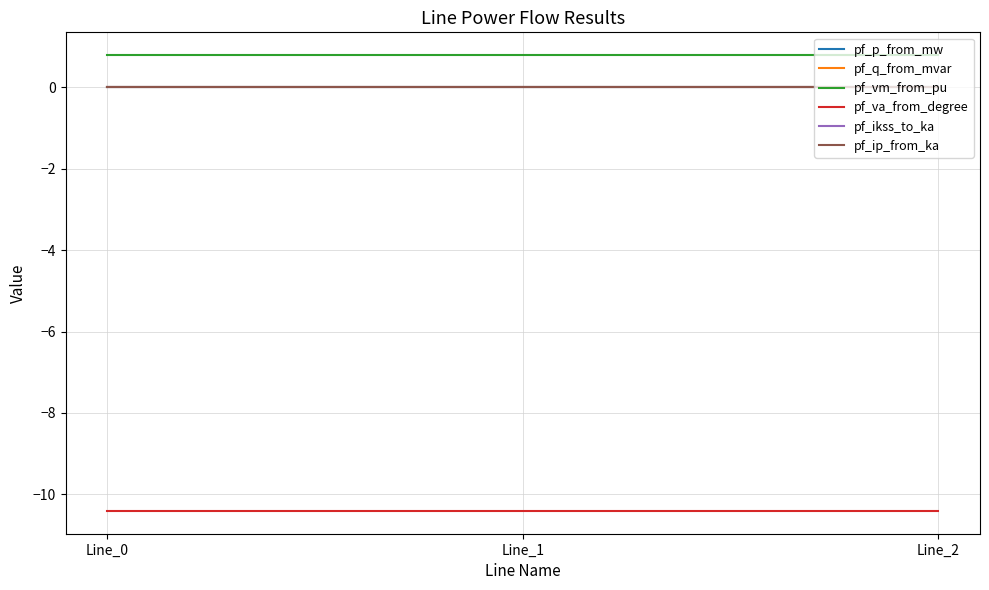

List the series in order of their peak value, lowest first.

pf_va_from_degree, pf_p_from_mw, pf_ikss_to_ka, pf_ip_from_ka, pf_q_from_mvar, pf_vm_from_pu